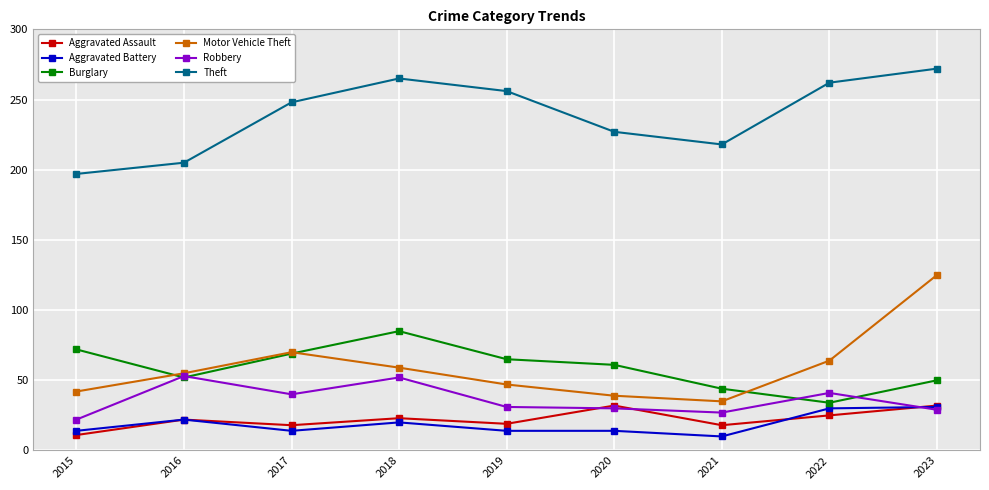

How many lines are shown in the chart?

6